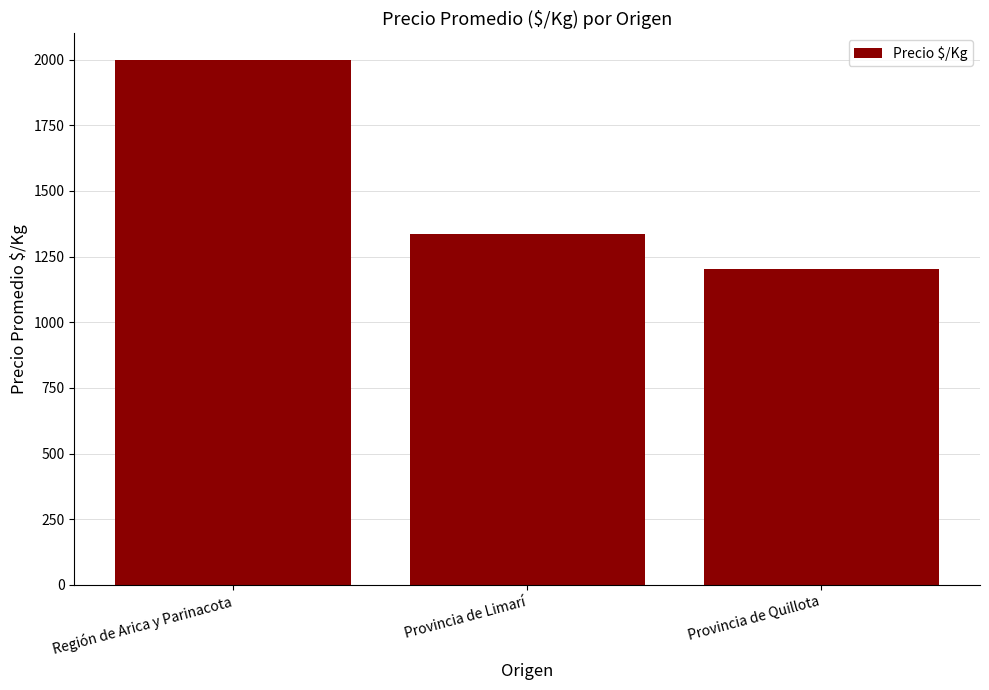

List the labels in order of value, largest first.

Región de Arica y Parinacota, Provincia de Limarí, Provincia de Quillota